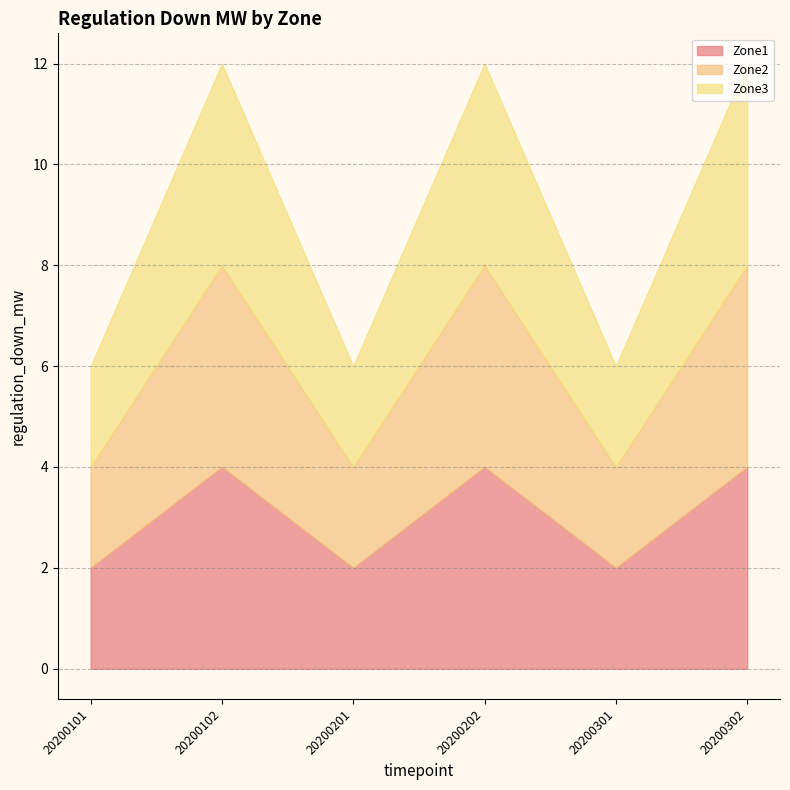

At how many categories does at least one series exceed 2?

3